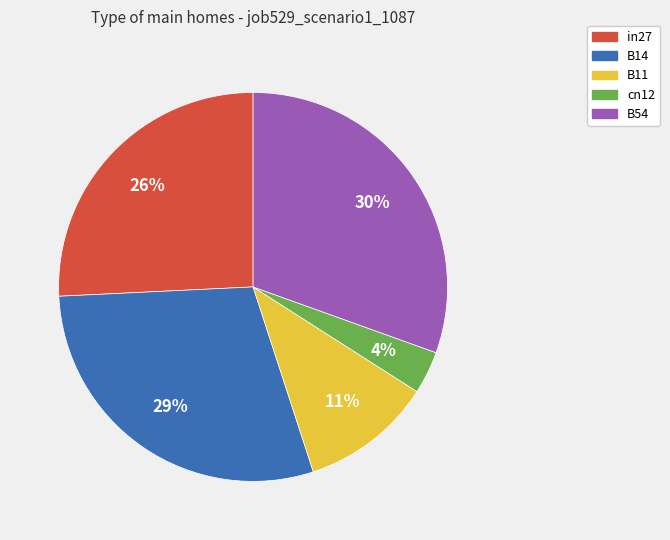

Do in27 and B11 together represent more than half of the pie?

No